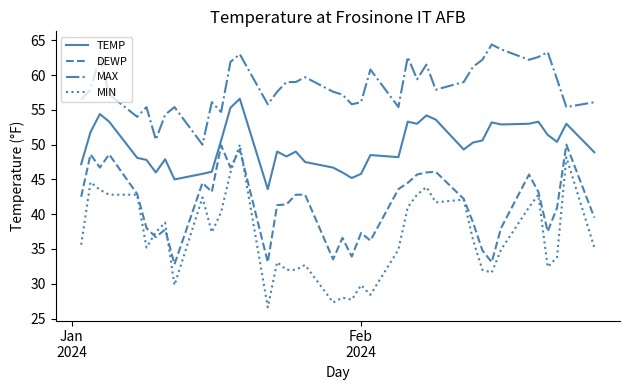

True or false: MAX and MIN intersect in this chart.

False